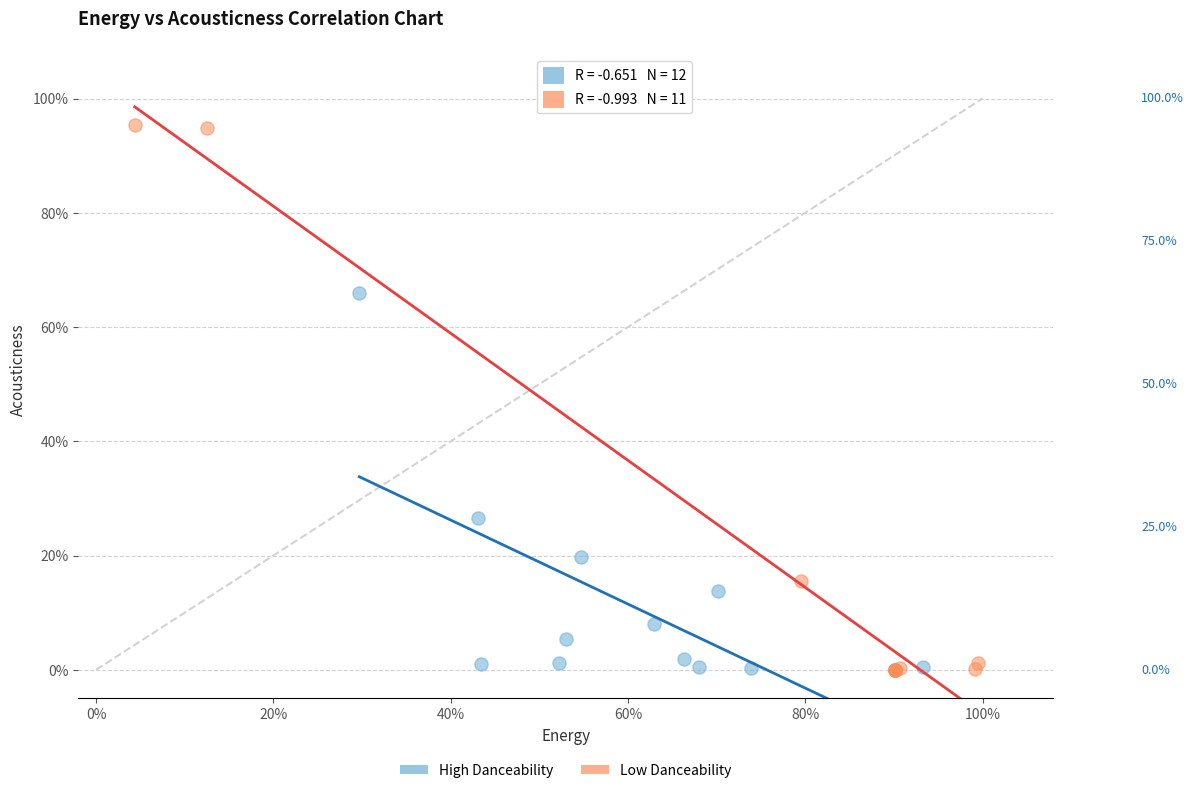

Which series has the widest spread of Y values?

Low Danceability